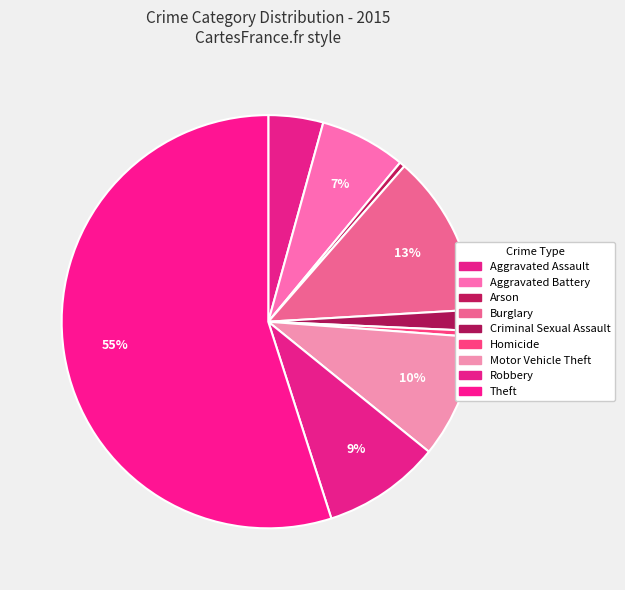

Rank the categories by value from lowest to highest.

Arson, Homicide, Criminal Sexual Assault, Aggravated Assault, Aggravated Battery, Robbery, Motor Vehicle Theft, Burglary, Theft